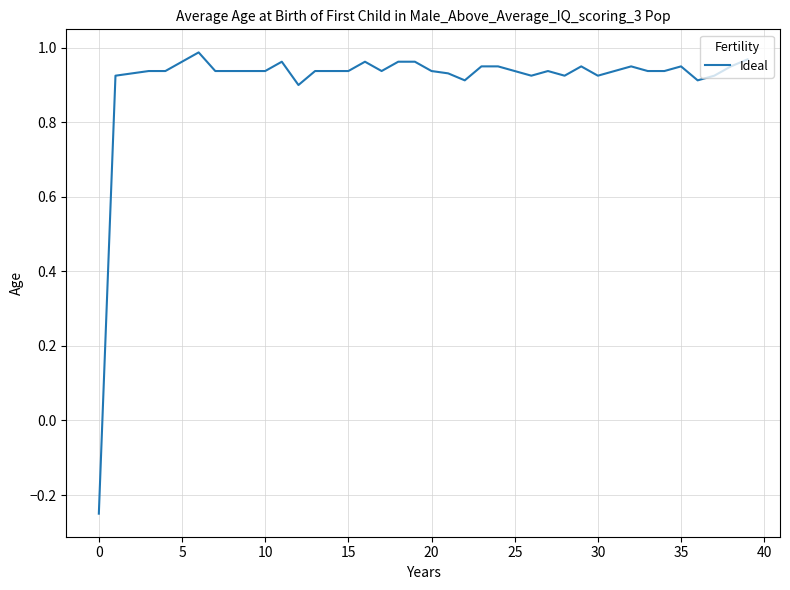

How many positive values are there?

39